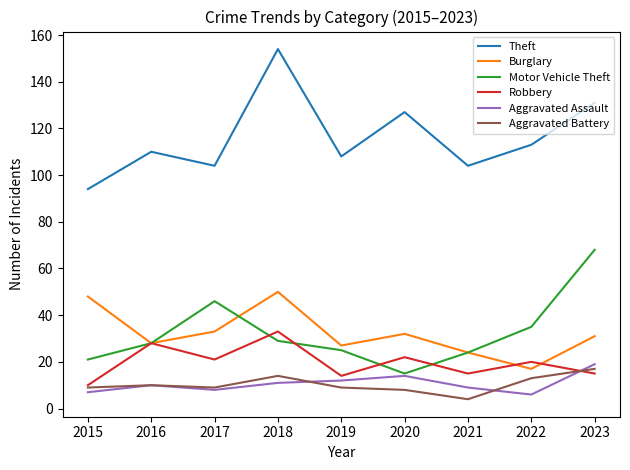

At which category does the chart reach its peak across all series?

2018